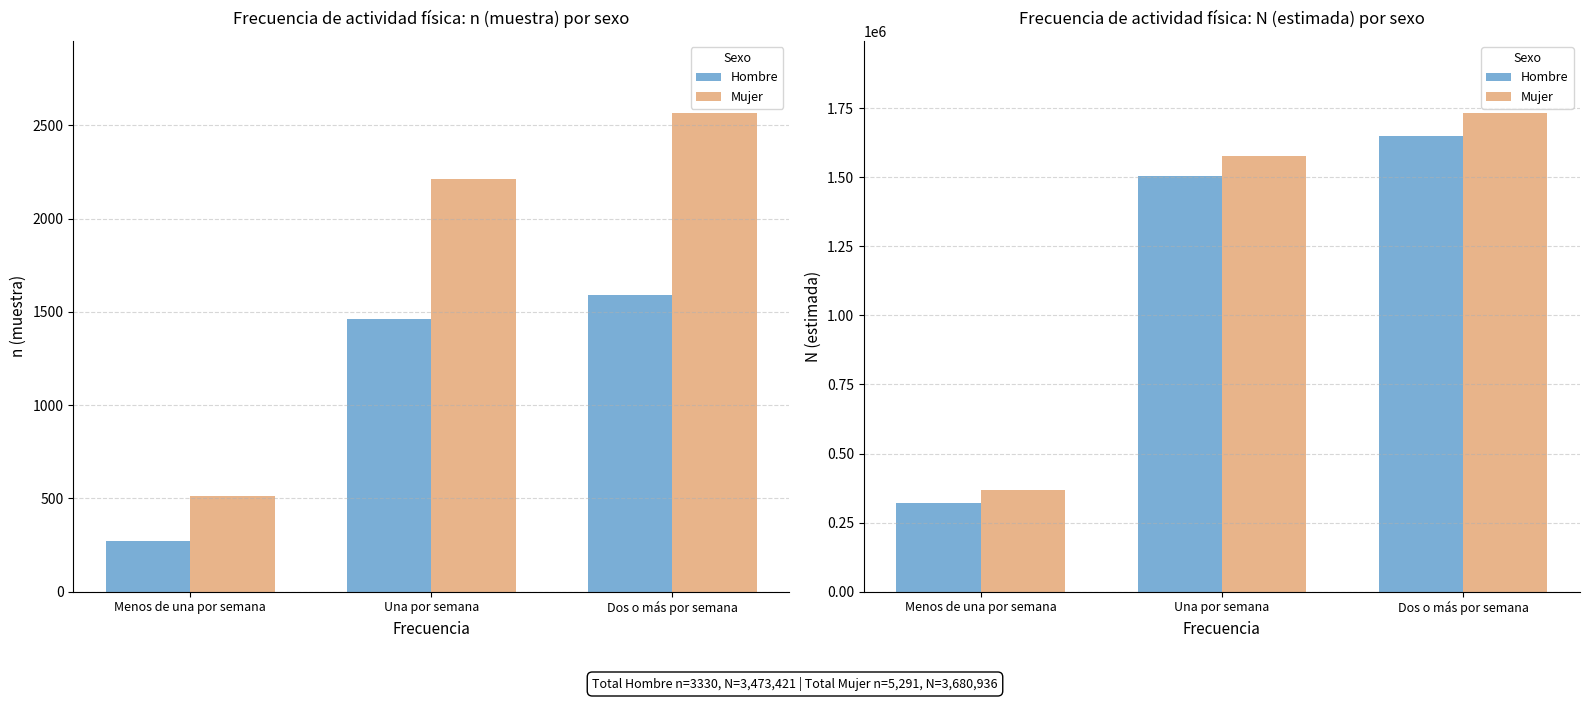

What is the sum of the Hombre values at Dos o más por semana and Menos de una por semana?

1970707